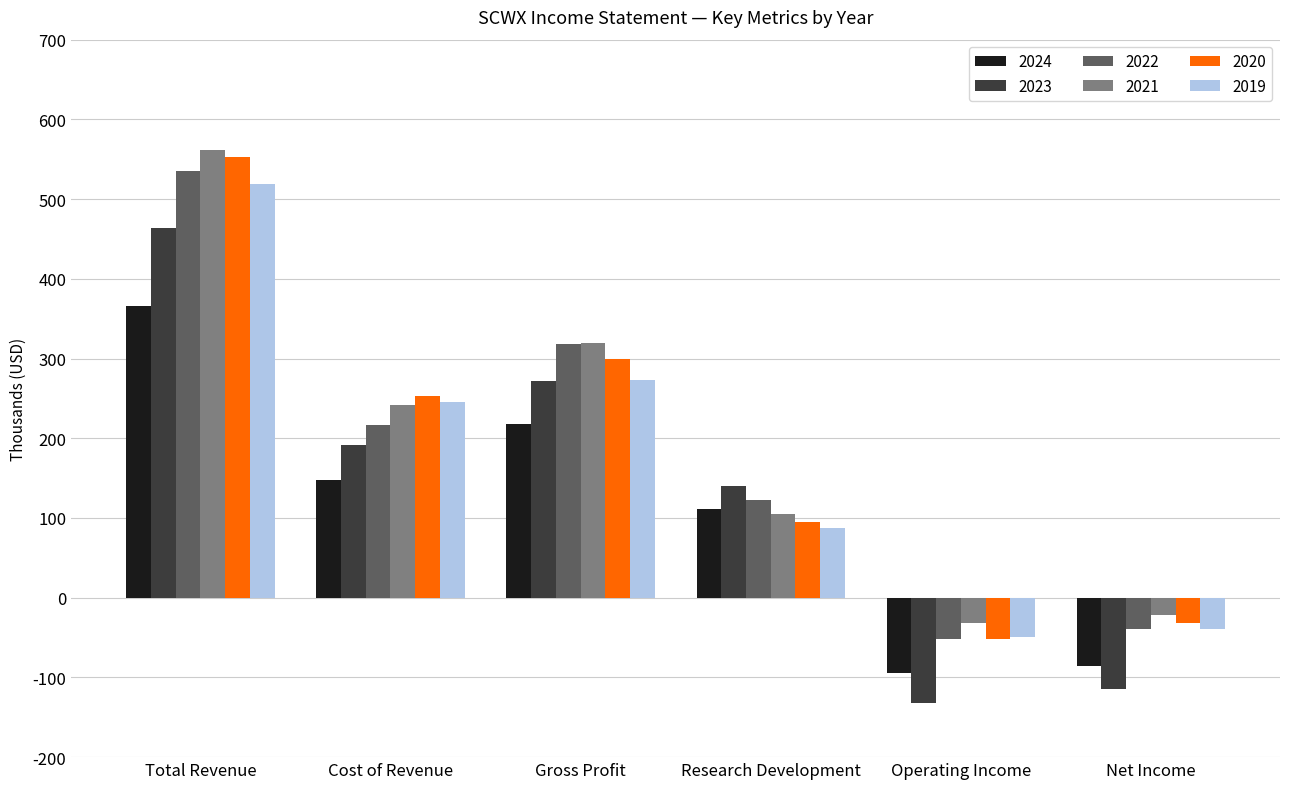

The value of 2020 at Gross Profit is 300000. True or false?

True